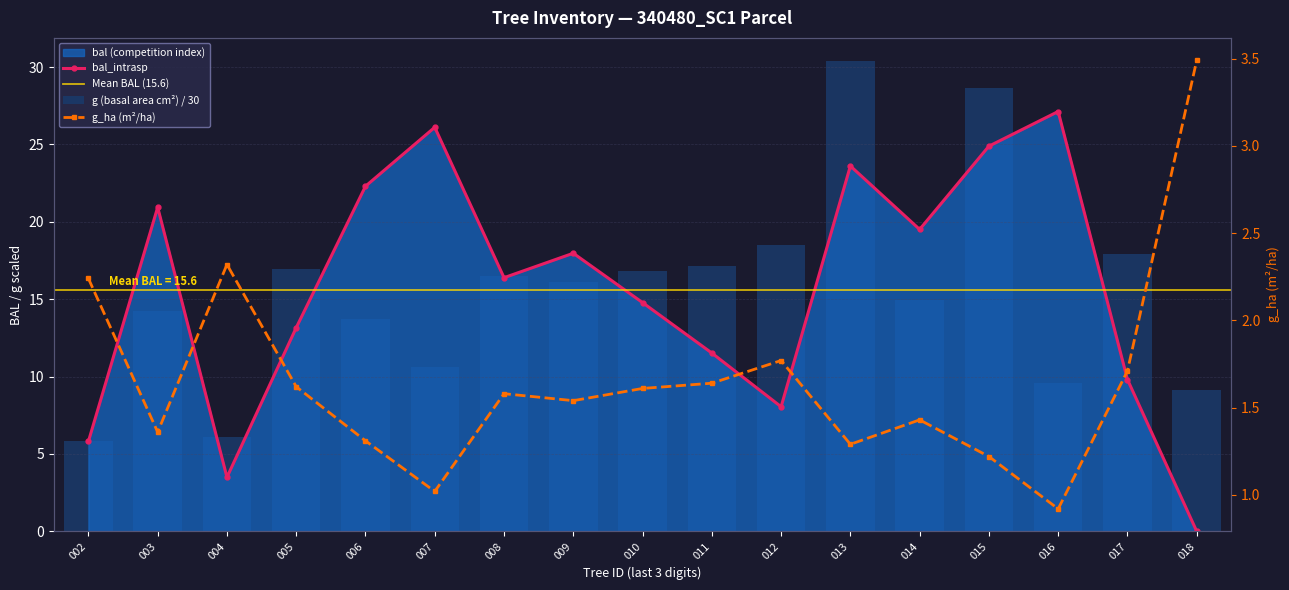

What is the approximate value of dbh at 008?

16.5